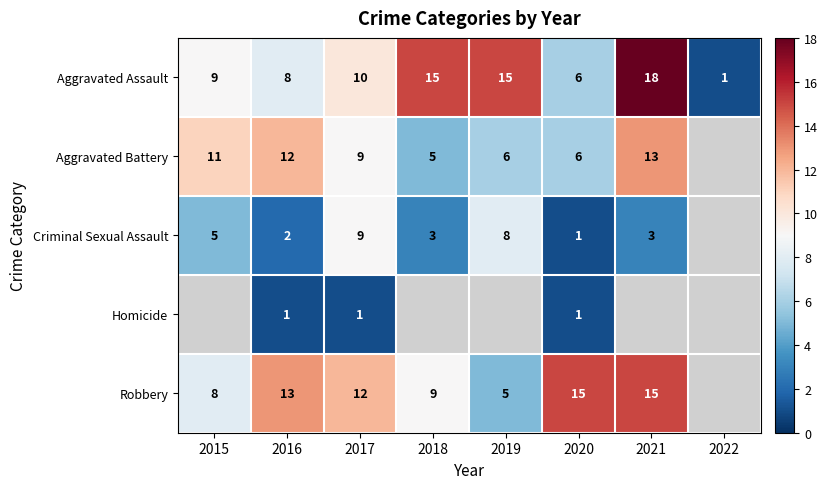

Which label corresponds to the smallest value in the chart?

2022